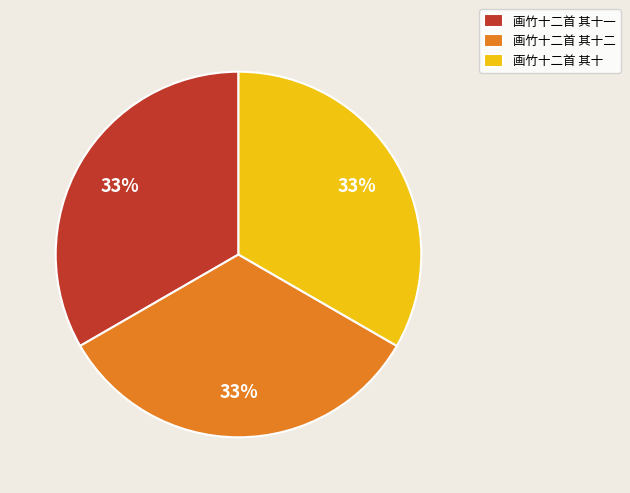

Is it true that 画竹十二首 其十一 is 26% of the pie?

False